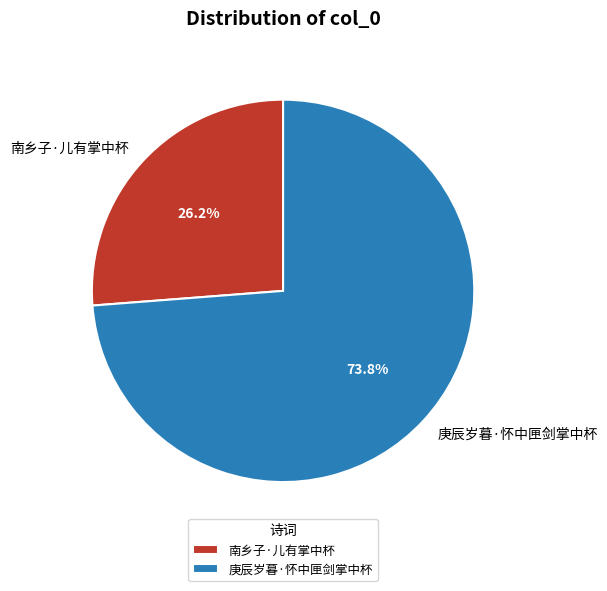

How many slices are in this pie chart?

2